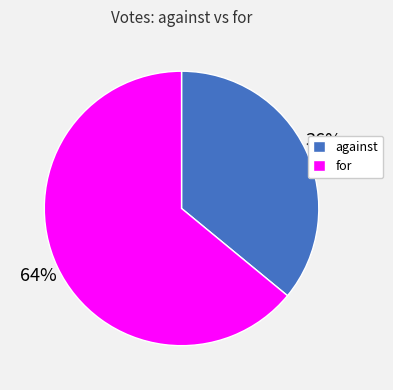

Do against and for together represent more than half of the pie?

Yes